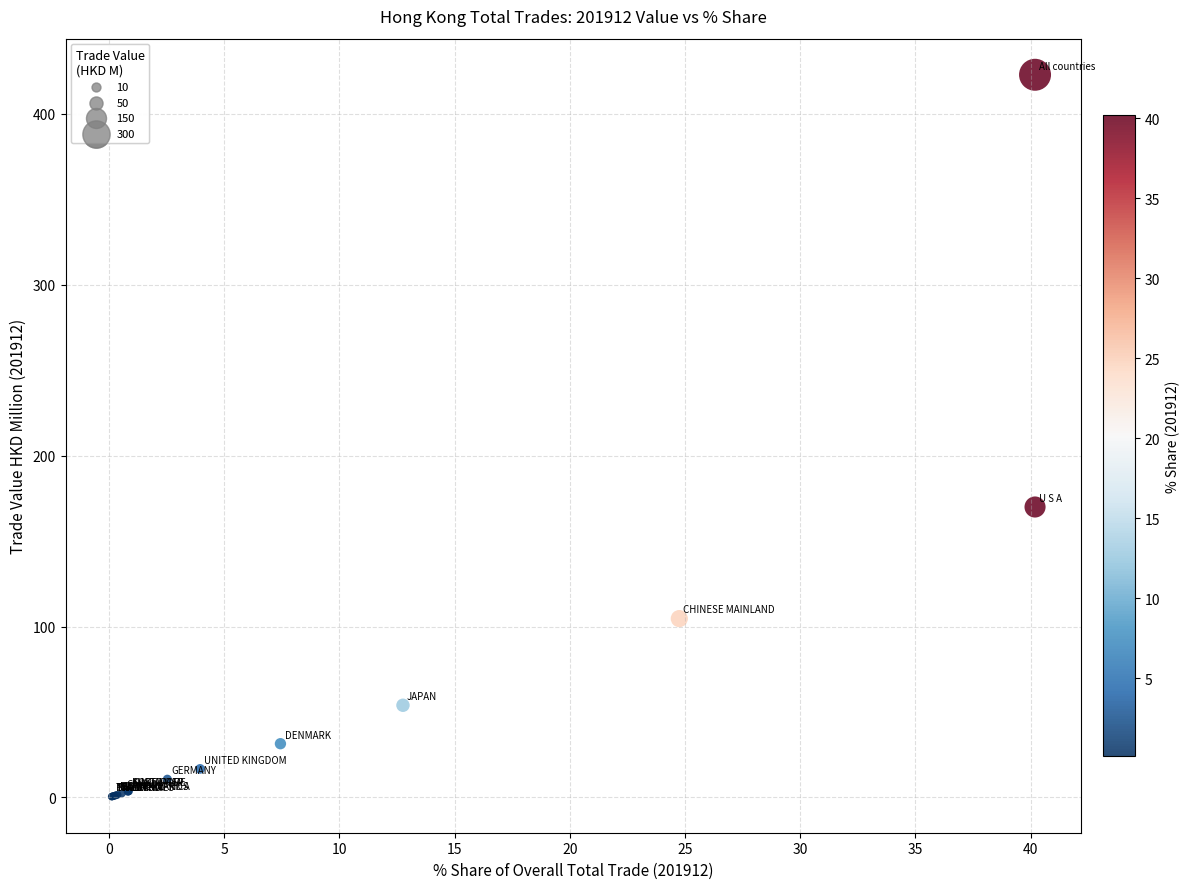

What Y value in the scatter plot is closest to 211?

169.9